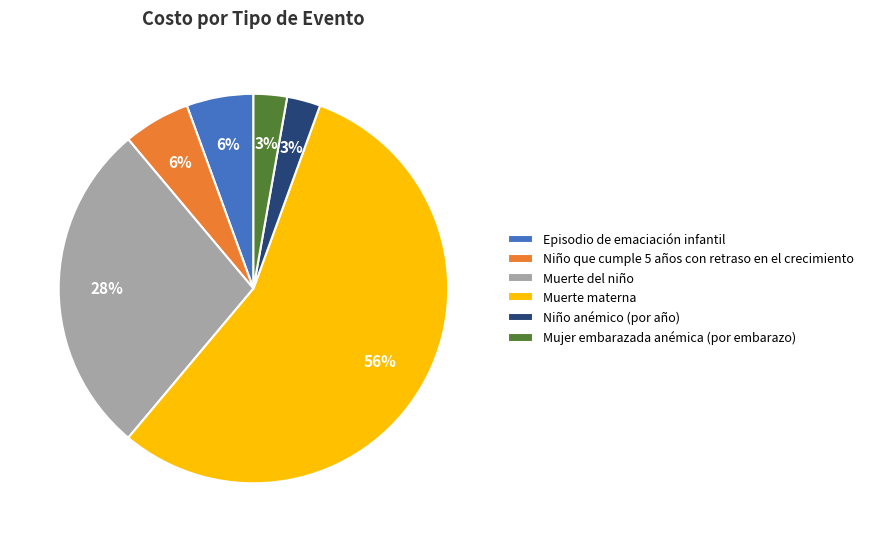

Between Muerte materna and Mujer embarazada anémica (por embarazo), which is larger?

Muerte materna